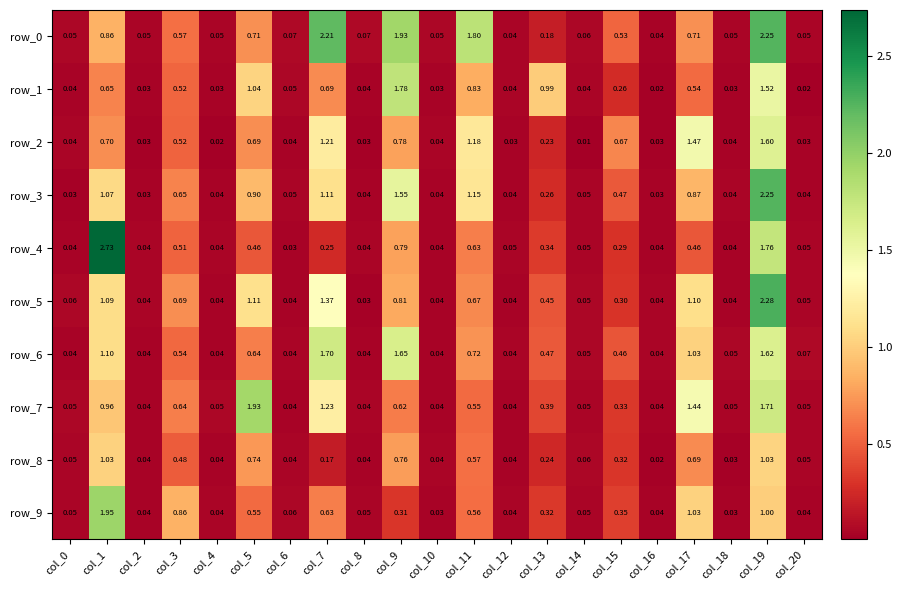

How many series are shown in this chart?

10